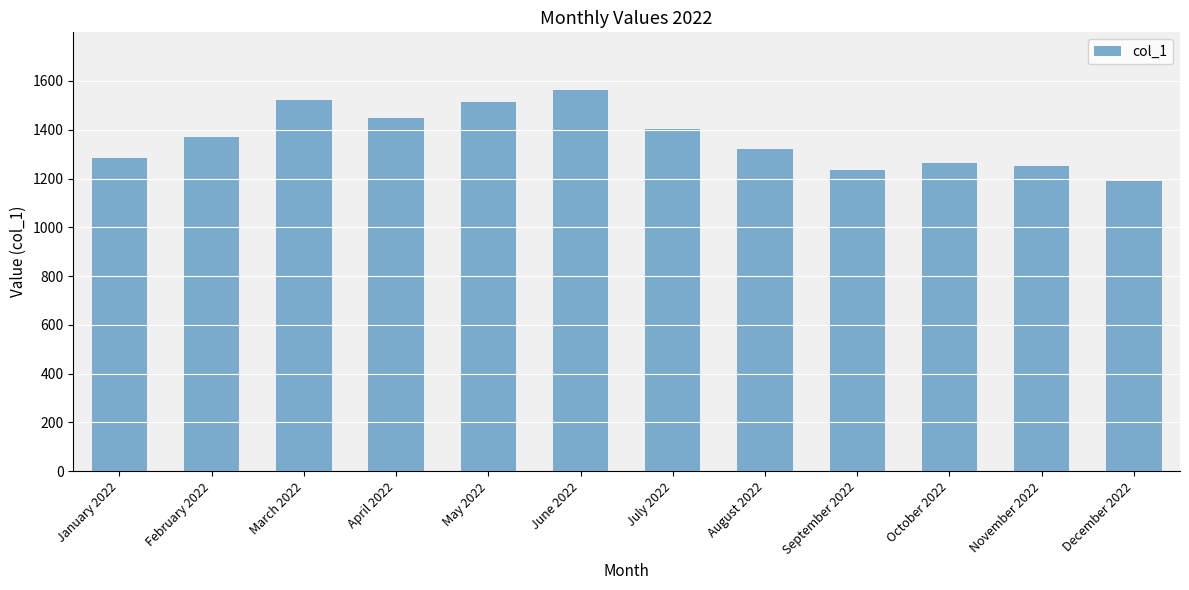

What is the label of the 8th bar from the left?

August 2022